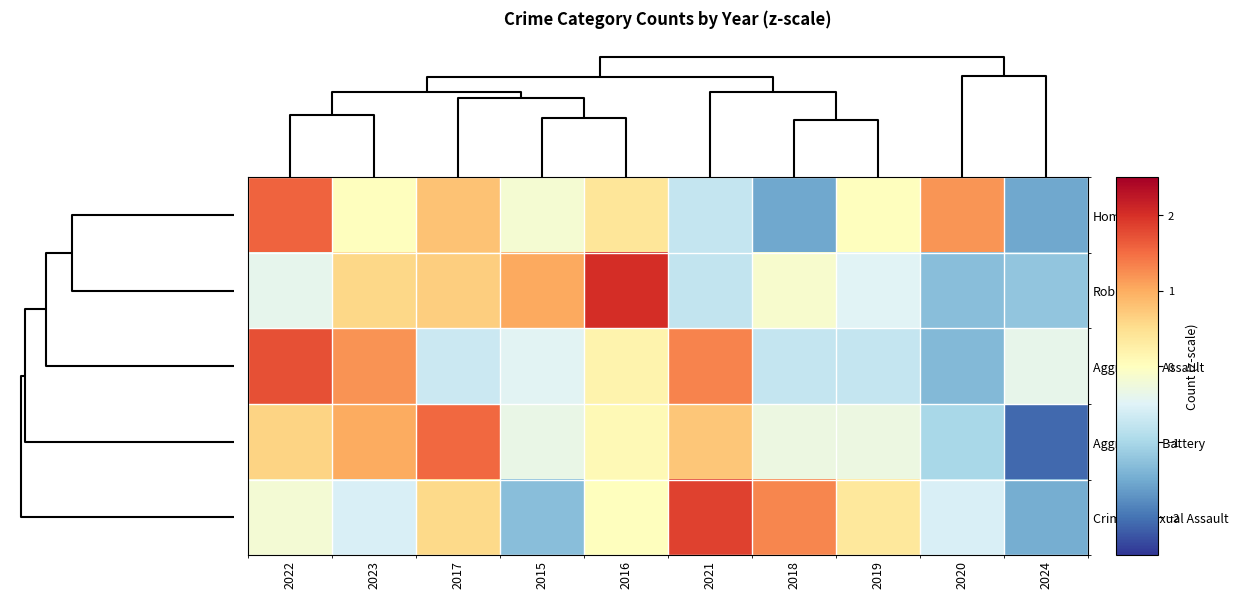

What is the total value across all series at 2024?

-6.7